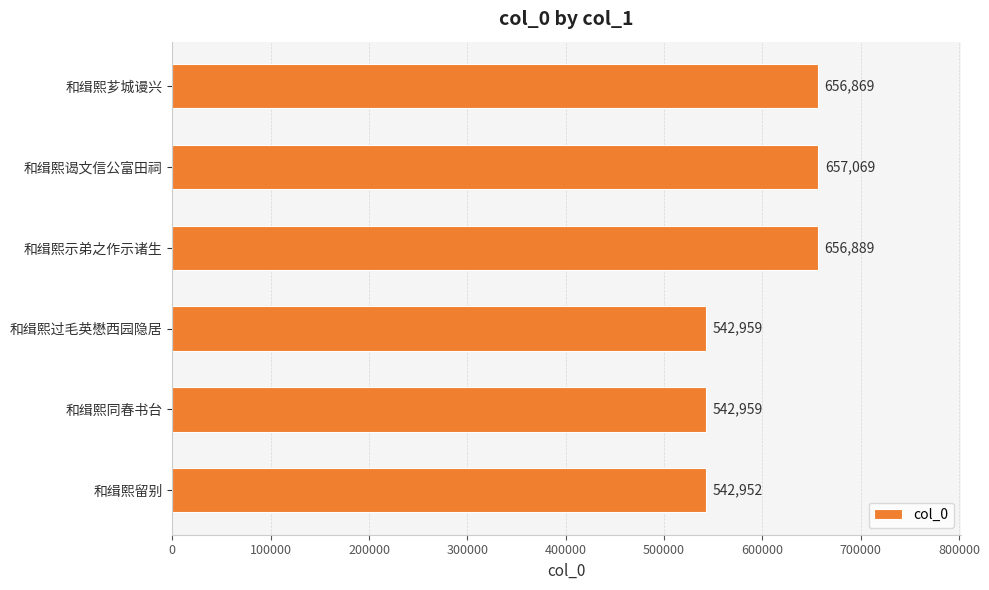

What is the maximum value shown in the chart?

657069